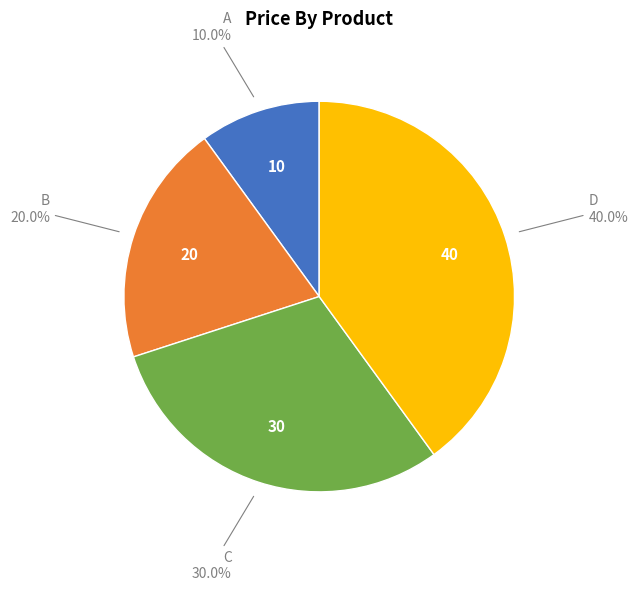

What percentage is NOT represented by A?

90.0%